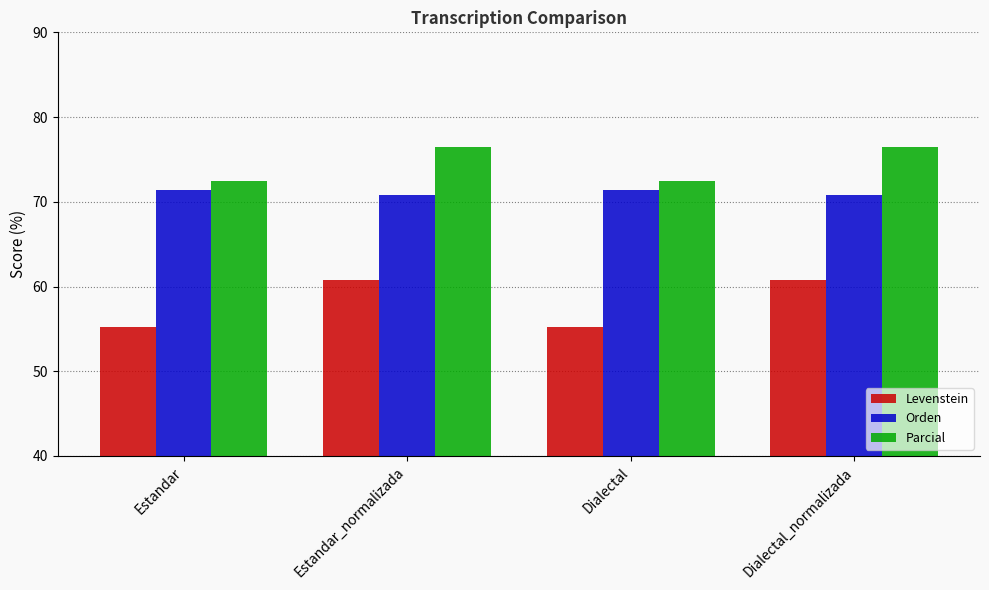

Reading left to right, what are all the values shown in this chart?

Levenstein: 55.2	60.8	55.2	60.8
Orden: 71.4	70.8	71.4	70.8
Parcial: 72.5	76.4	72.5	76.4